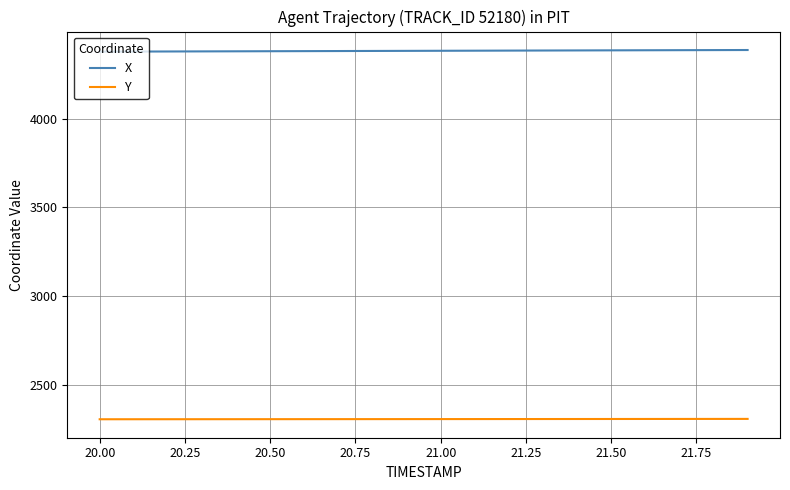

List the series in order of their peak value, highest first.

X, Y